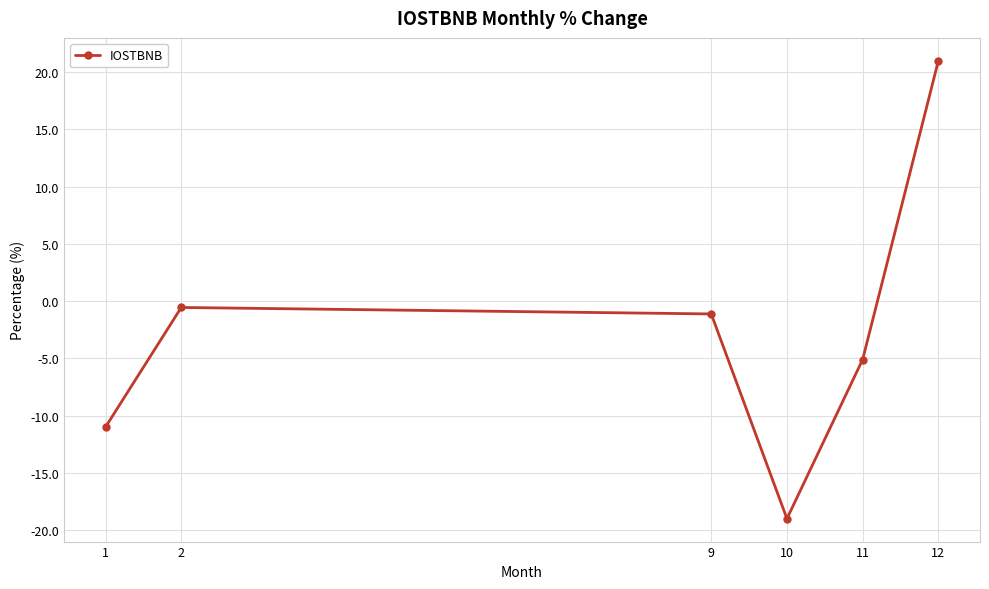

How many interior local valleys (lower than both neighbors) does the data have?

1